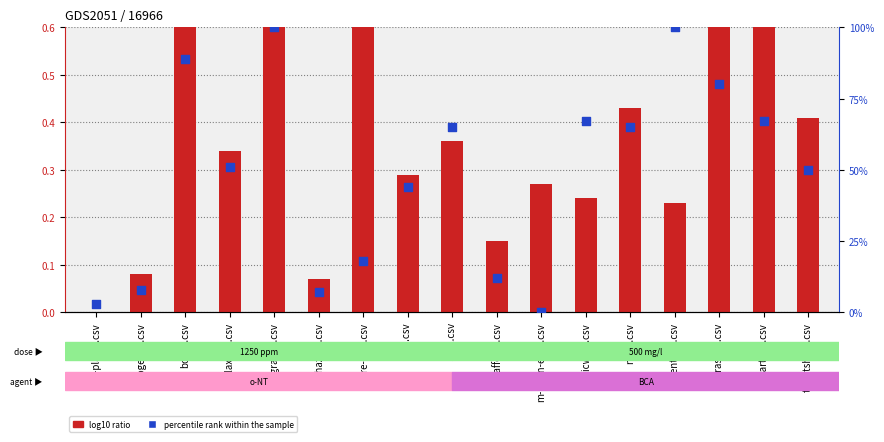

What are all the series names shown in the legend?

log10 ratio, percentile rank within the sample